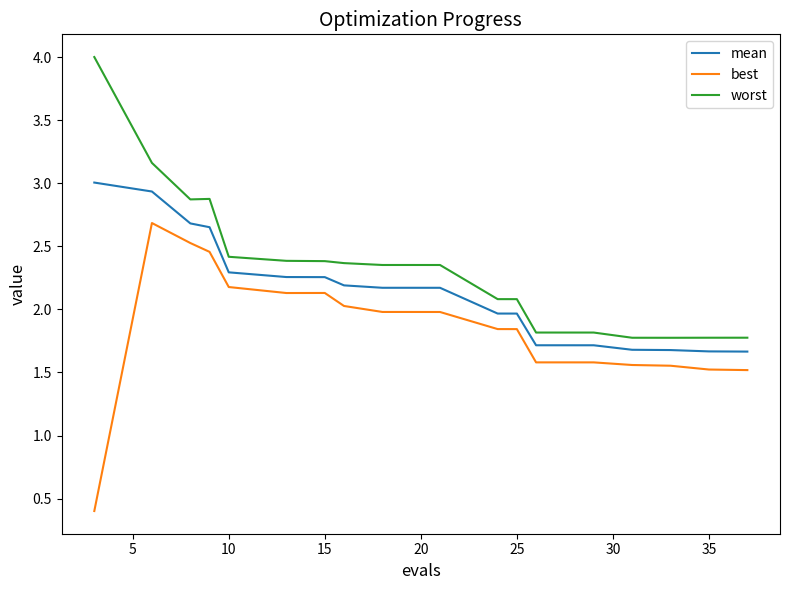

Rank the series by their average value, from lowest to highest.

best, mean, worst